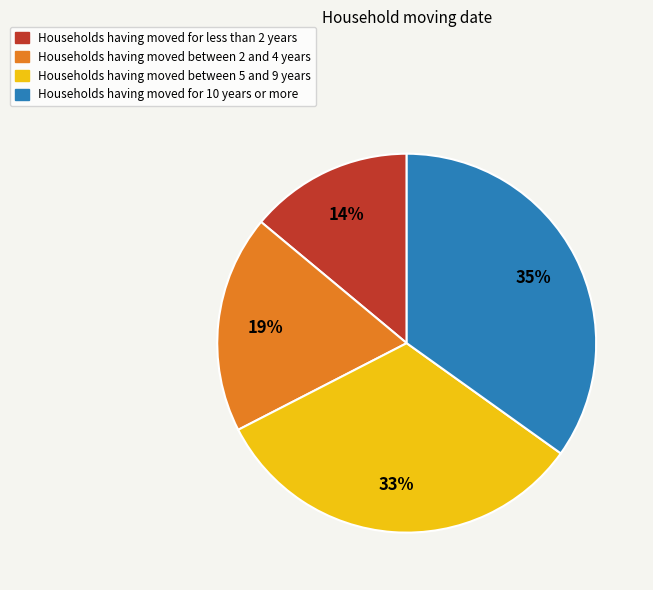

To the nearest percent, what is the average slice percentage?

25%